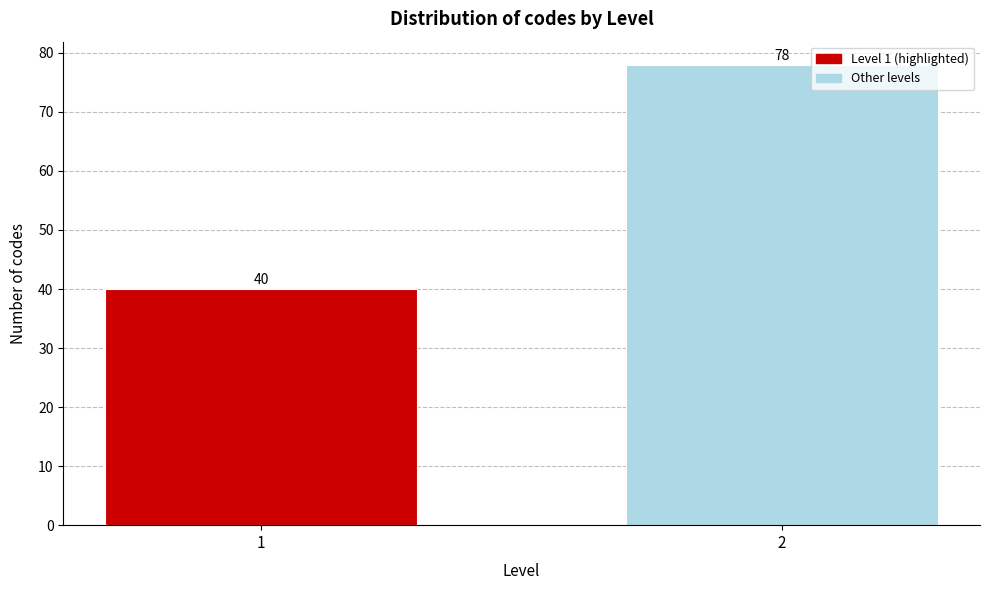

Reading left to right, list all the values displayed in this chart.

40	78